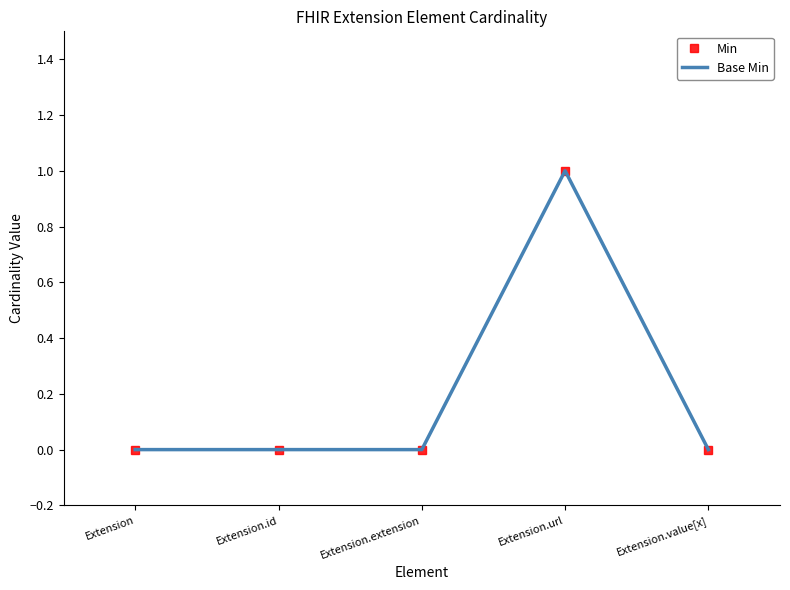

What position from the right is Extension.value[x]?

1